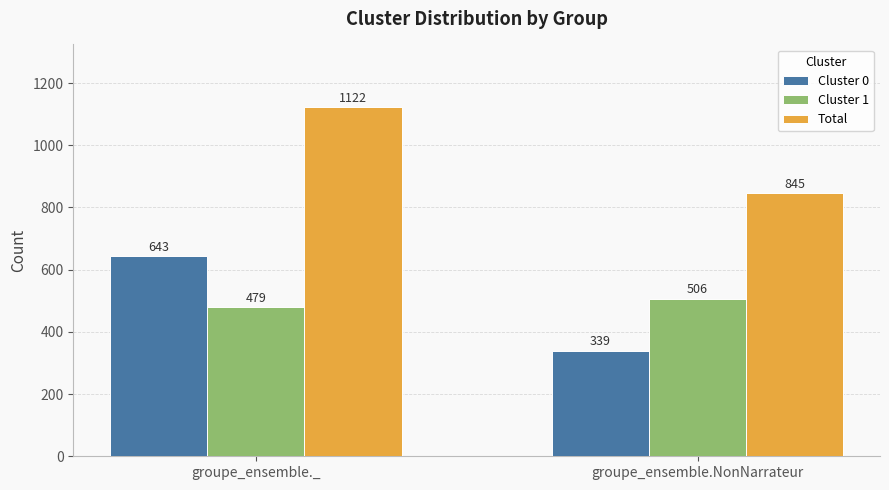

What is the total value across all series at groupe_ensemble.NonNarrateur?

1690